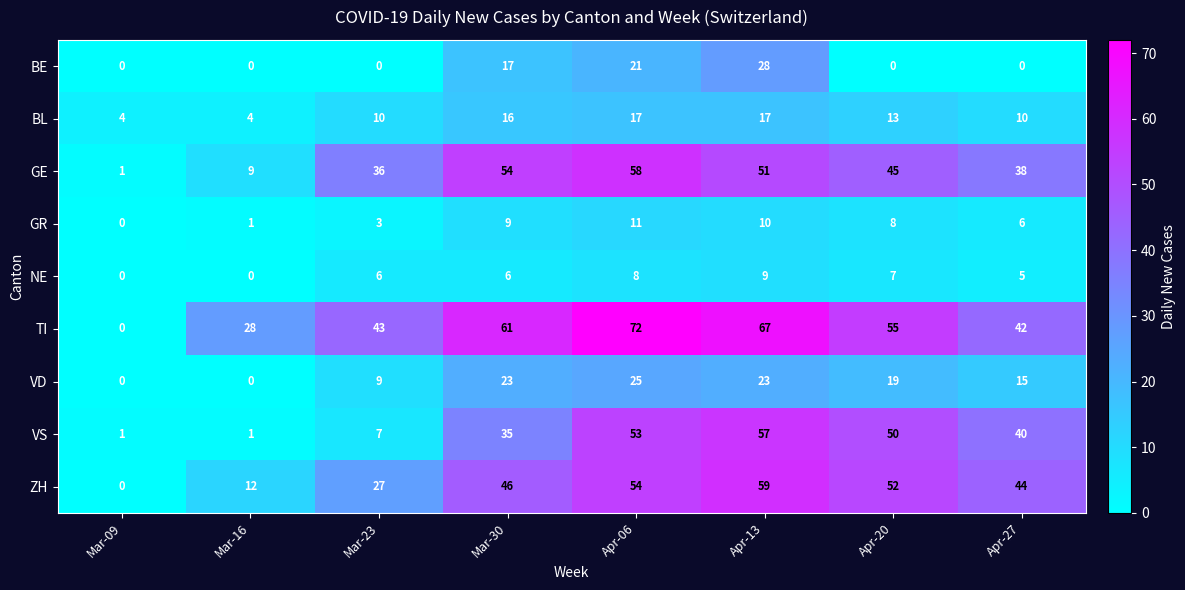

The GE series shows 45 at Apr-20. True or false?

True